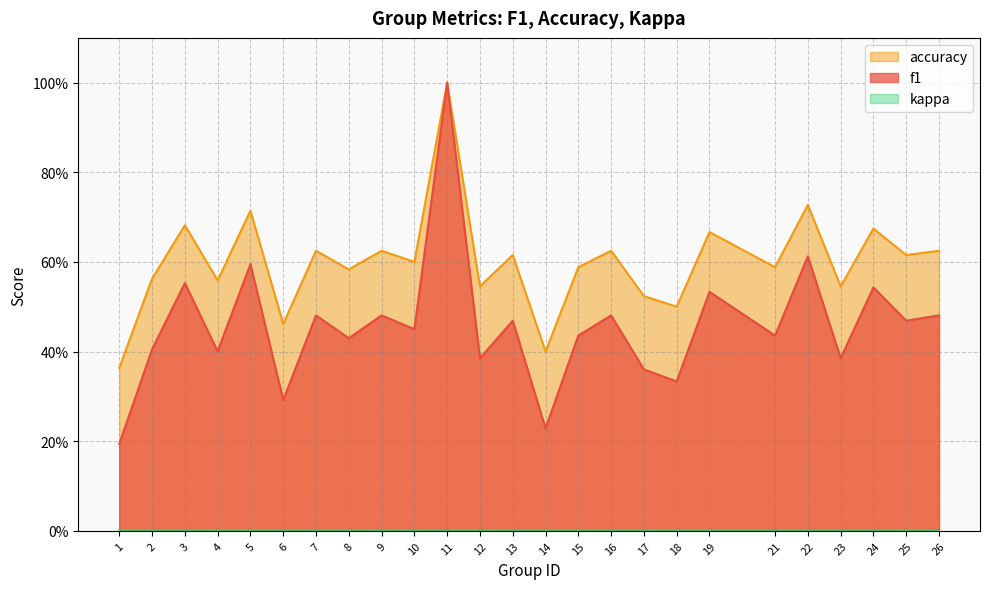

At which label is f1 closest to 0?

1